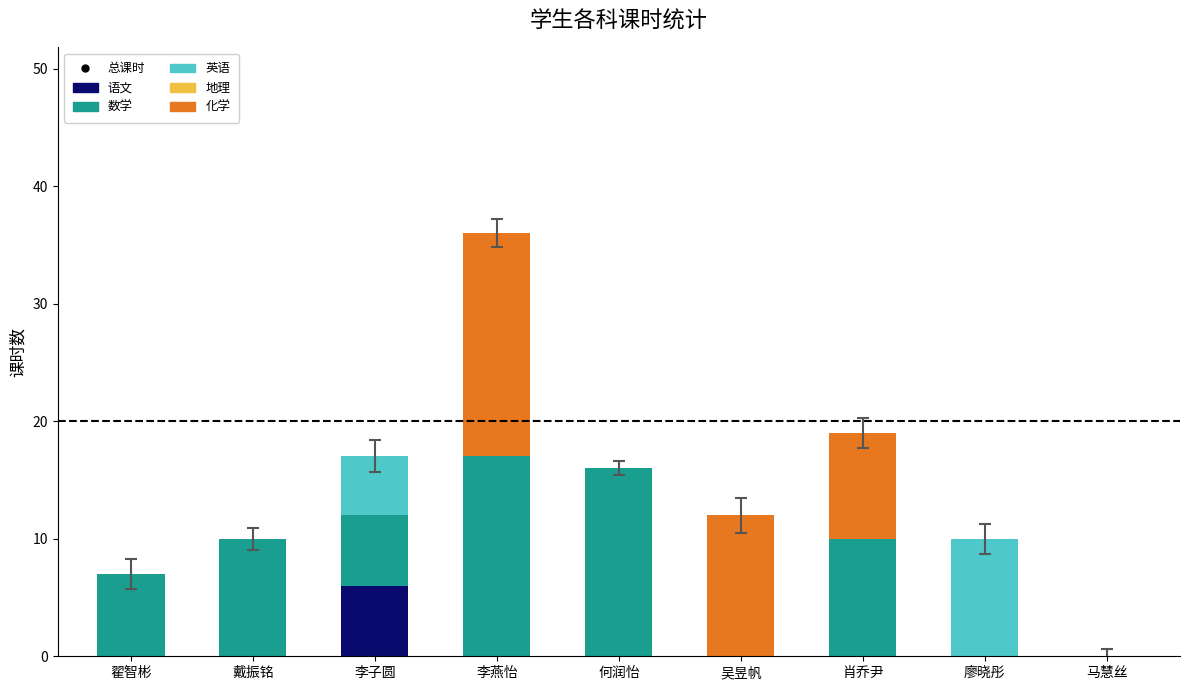

Are the bars grouped side by side (vs. stacked)?

No